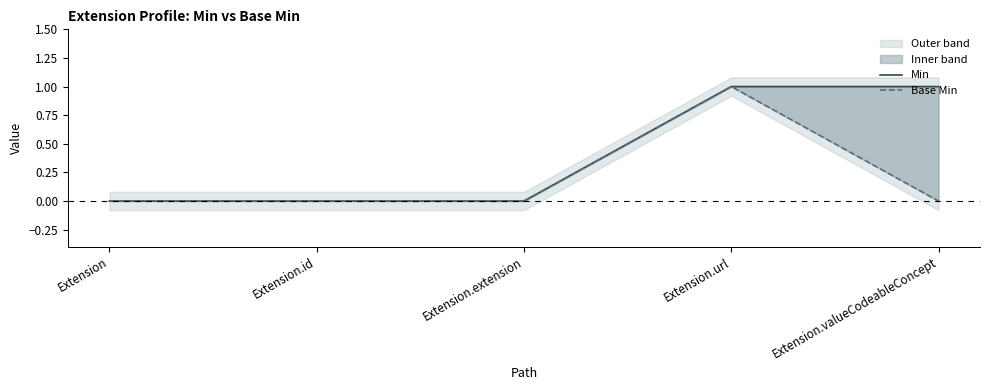

The Base Min series shows 0 at Extension. True or false?

True